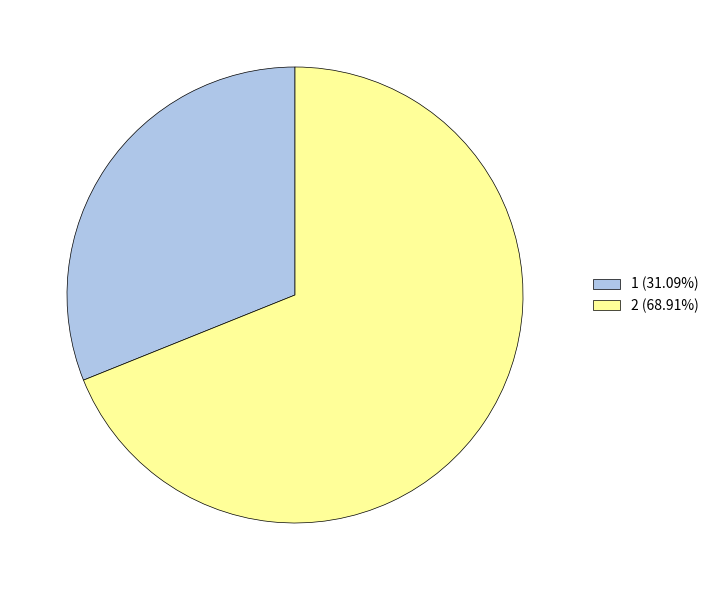

Is 1 (31.09%) the majority of the pie?

No